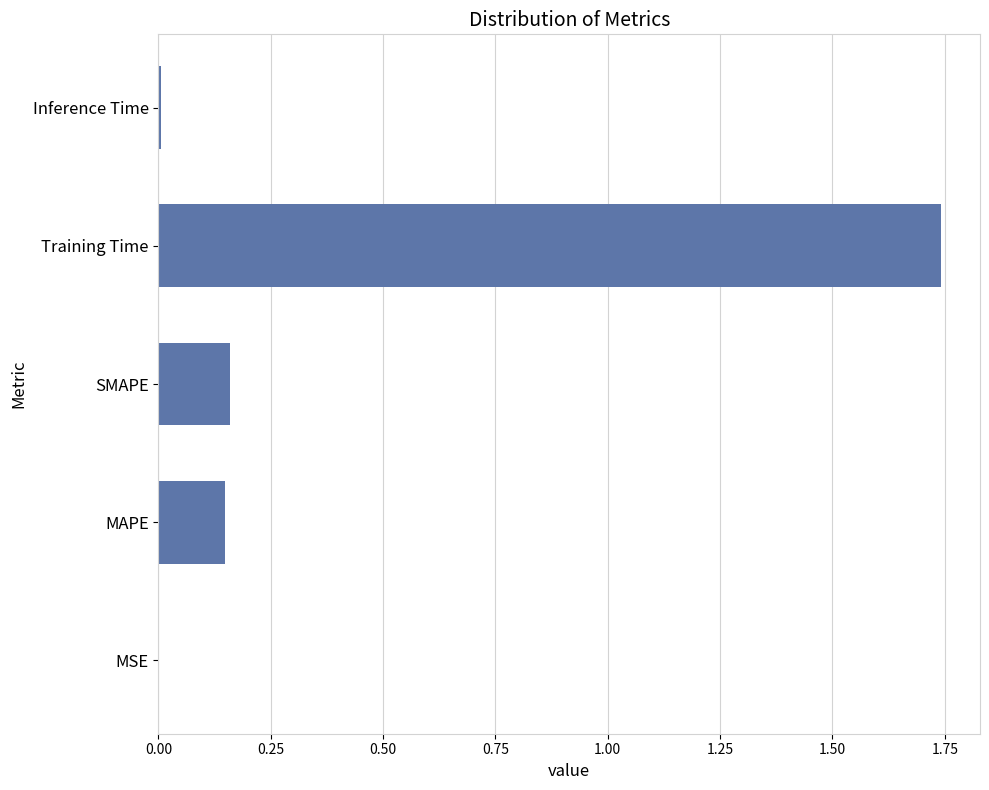

Which category has the highest value across all series?

Training Time